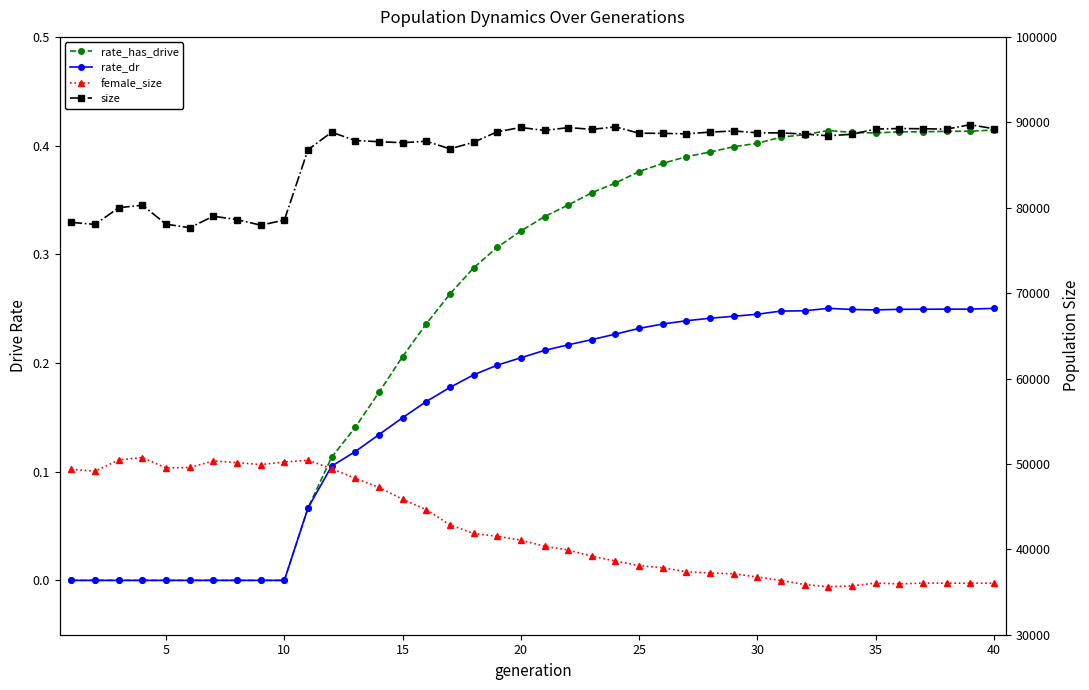

What is the sum of the rate_has_drive values at 17 and 25?

0.7